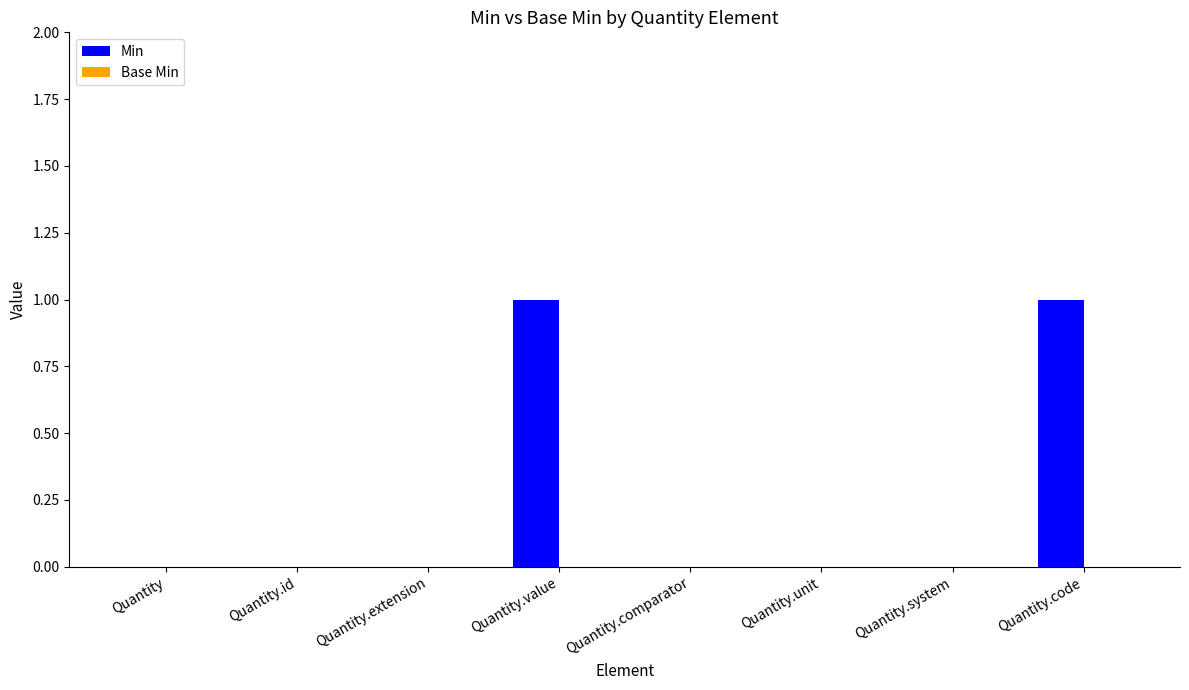

The value at Quantity.code is 1. True or false?

True